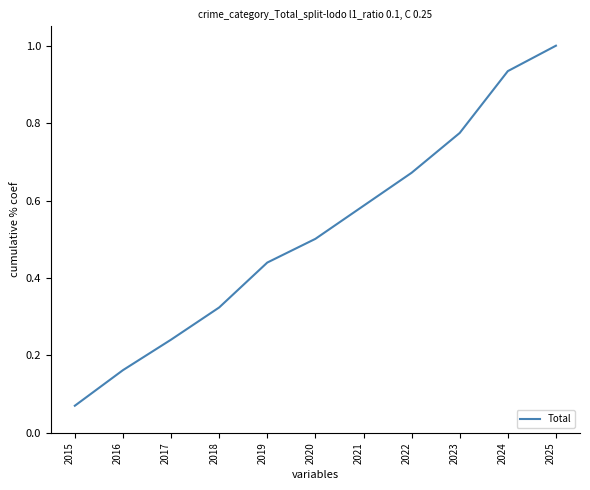

True or false: the data shows 1.4 at 2024.

False